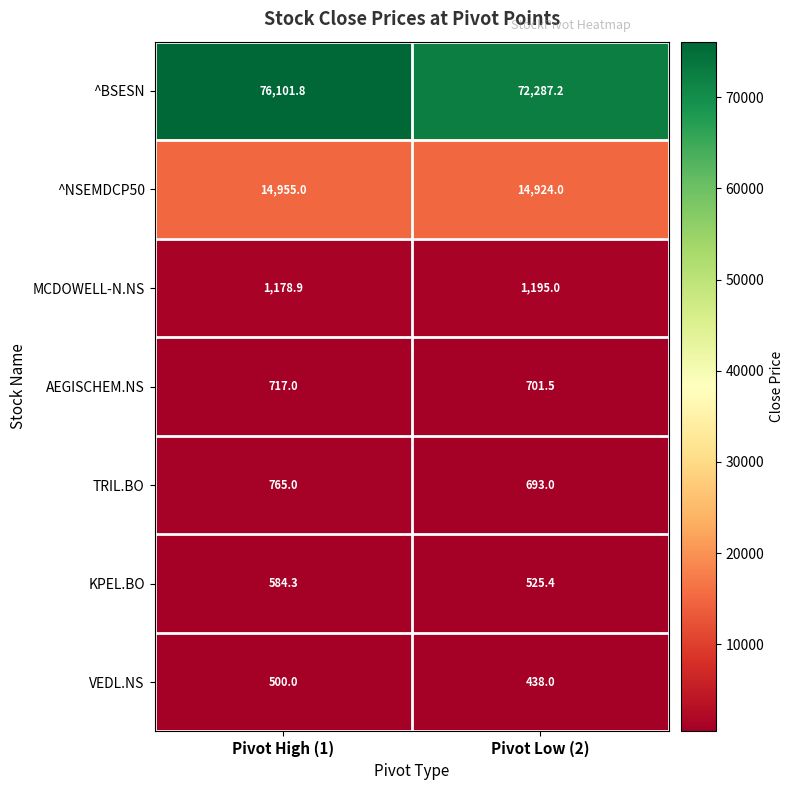

What is the smallest value displayed?

438.0